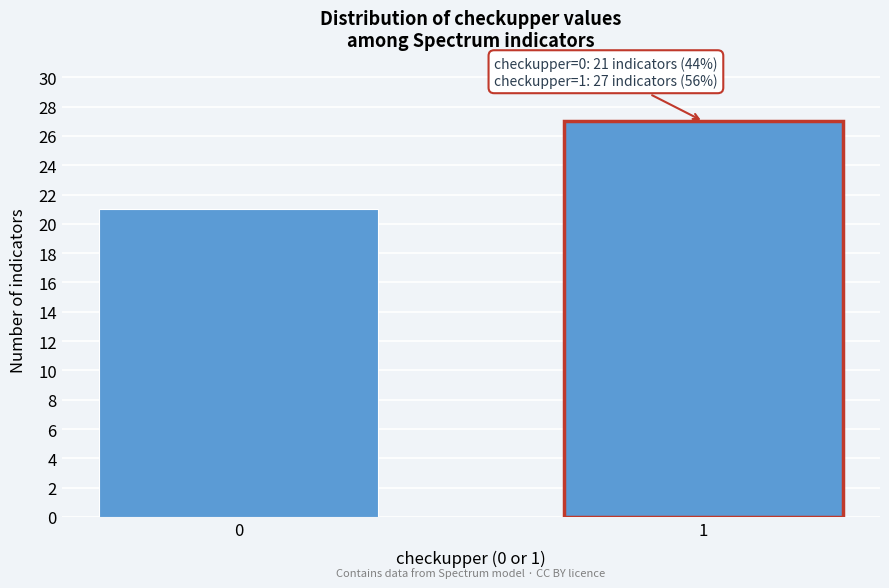

Reading left to right, what are all the values shown in this chart?

0=21	1=27